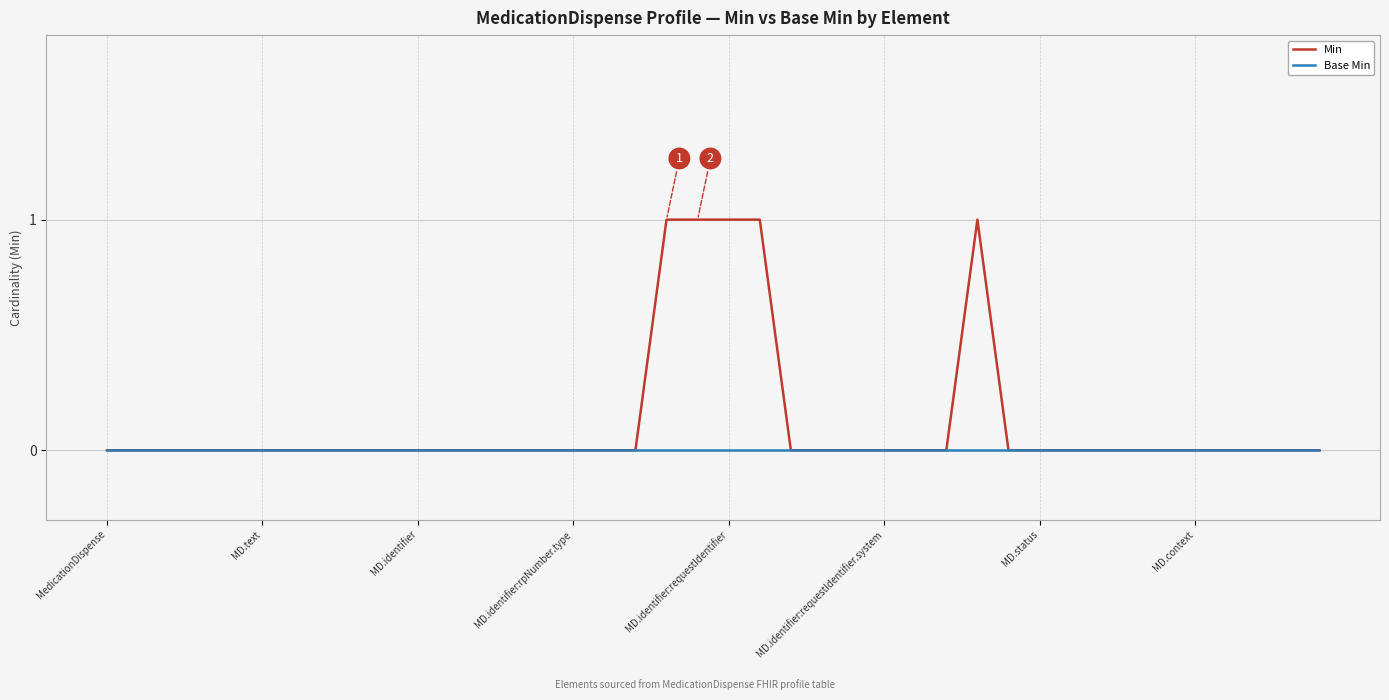

Which series has the largest range (max minus min)?

Min